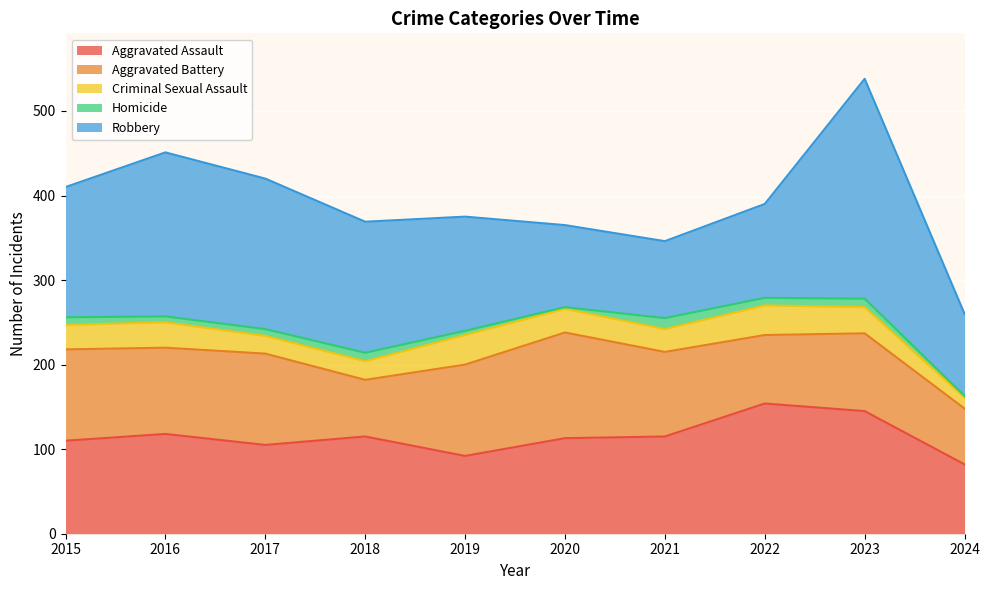

Reading left to right, what are all the values shown in this chart?

Aggravated Assault: 2015=110	2016=118	2017=105	2018=115	2019=92	2020=113	2021=115	2022=154	2023=145	2024=82
Aggravated Battery: 2015=108	2016=102	2017=108	2018=67	2019=108	2020=125	2021=100	2022=81	2023=92	2024=66
Criminal Sexual Assault: 2015=29	2016=30	2017=21	2018=22	2019=35	2020=28	2021=27	2022=35	2023=31	2024=13
Homicide: 2015=9	2016=7	2017=8	2018=10	2019=5	2020=2	2021=13	2022=9	2023=10	2024=2
Robbery: 2015=154	2016=194	2017=178	2018=155	2019=135	2020=97	2021=91	2022=111	2023=260	2024=97